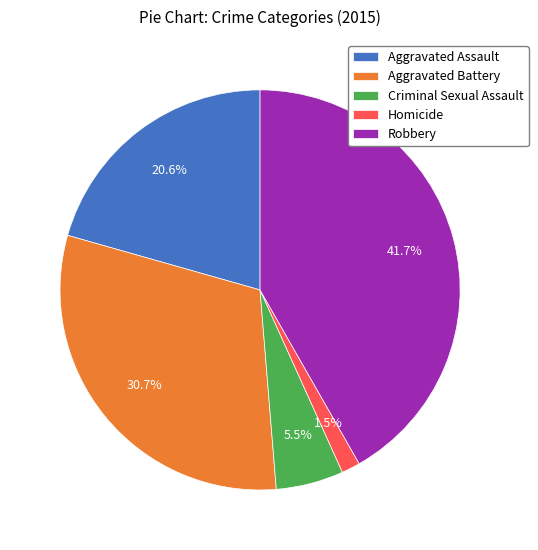

Which slice is the smallest?

Homicide